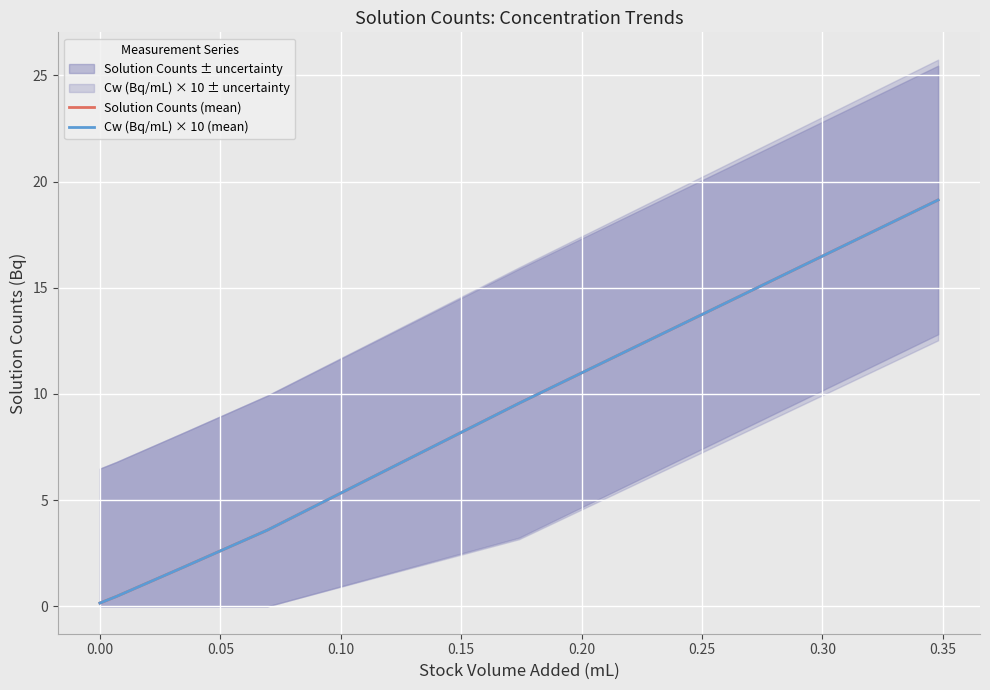

How many values in the Solution Counts (mean) series exceed 3?

3